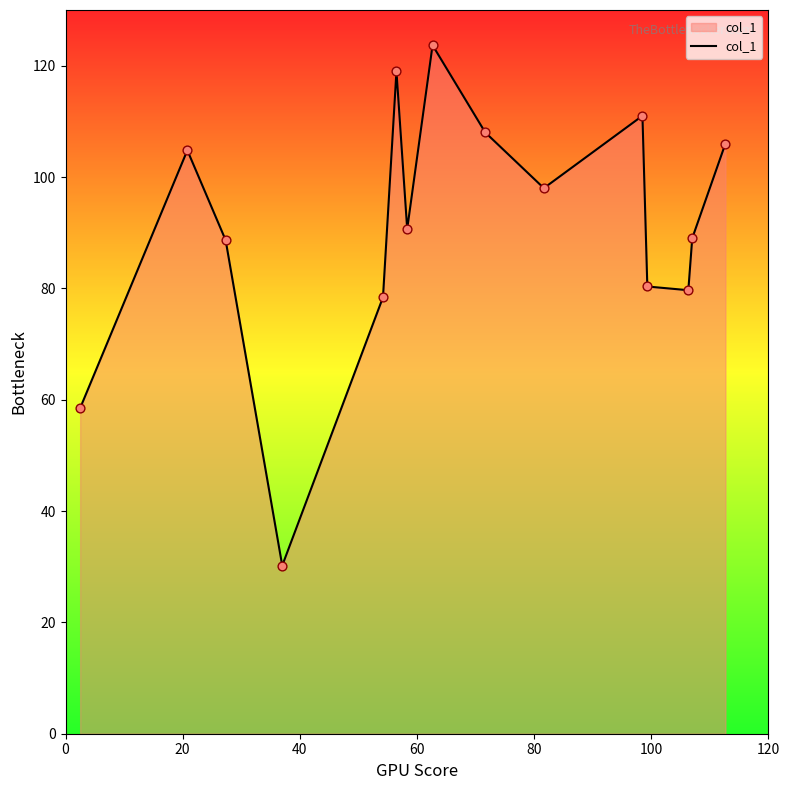

What is the difference between the maximum and minimum values?

93.5